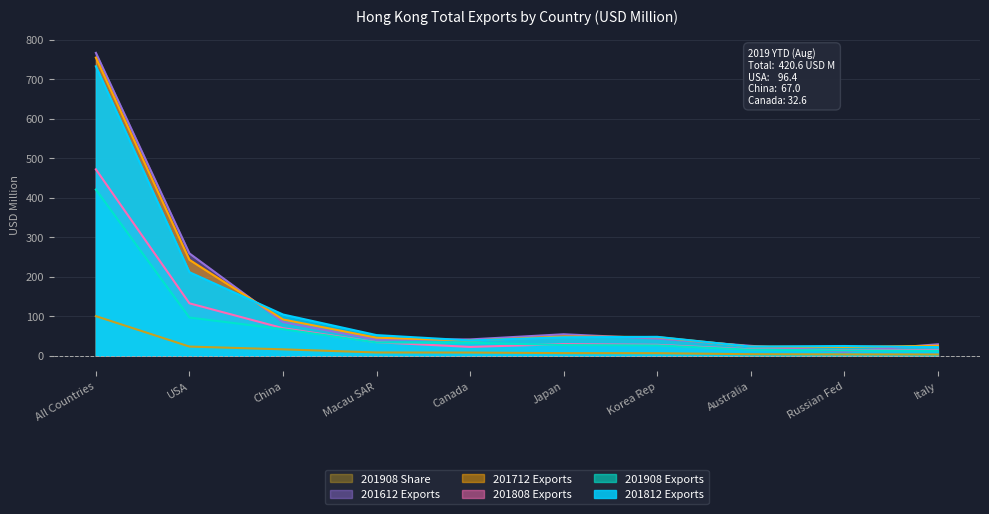

What position from the right is USA?

9